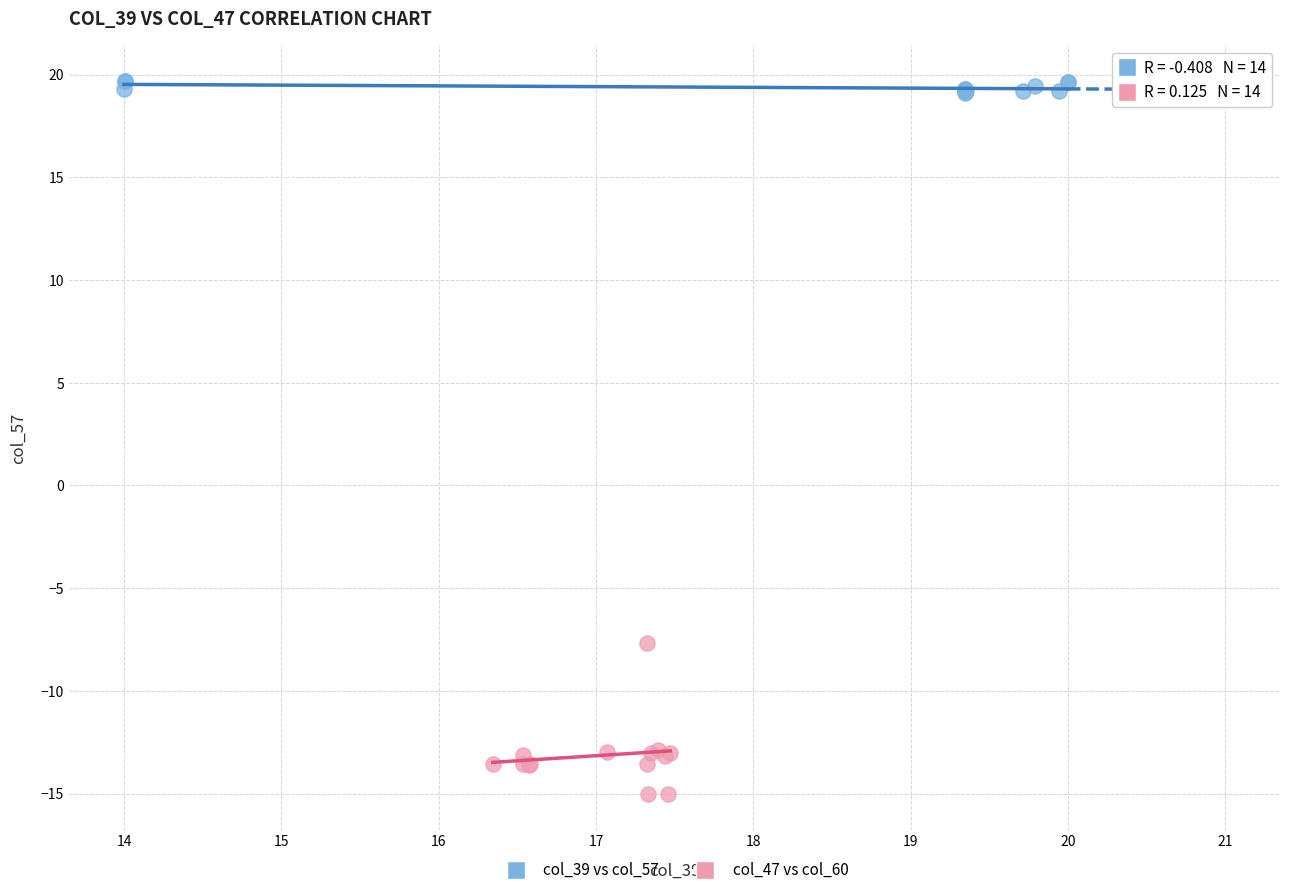

Which series reaches the maximum Y coordinate?

col_39 vs col_57